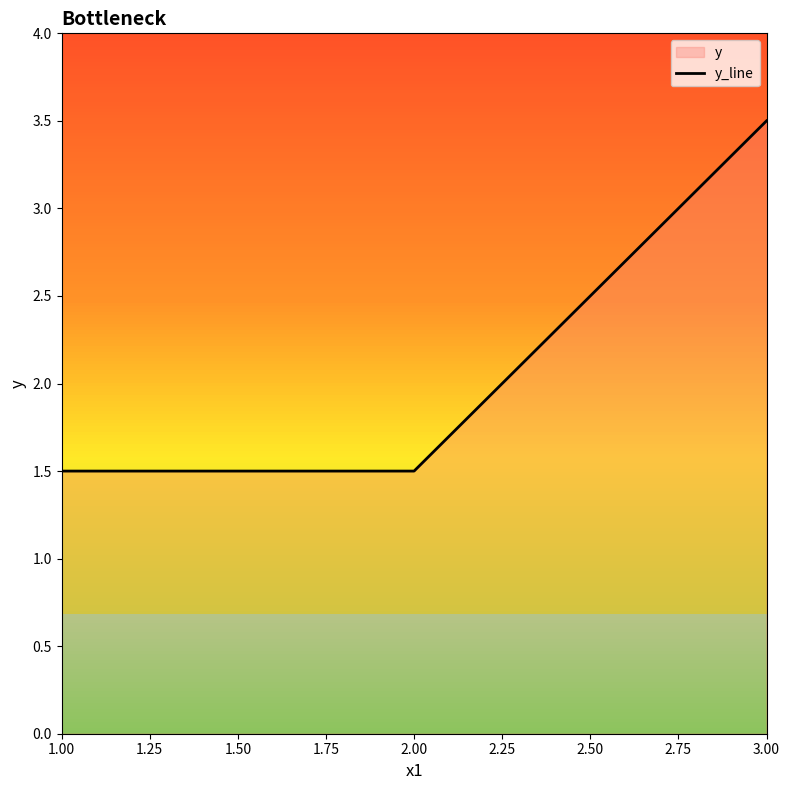

What is the value of the 3rd point from the left?

3.5